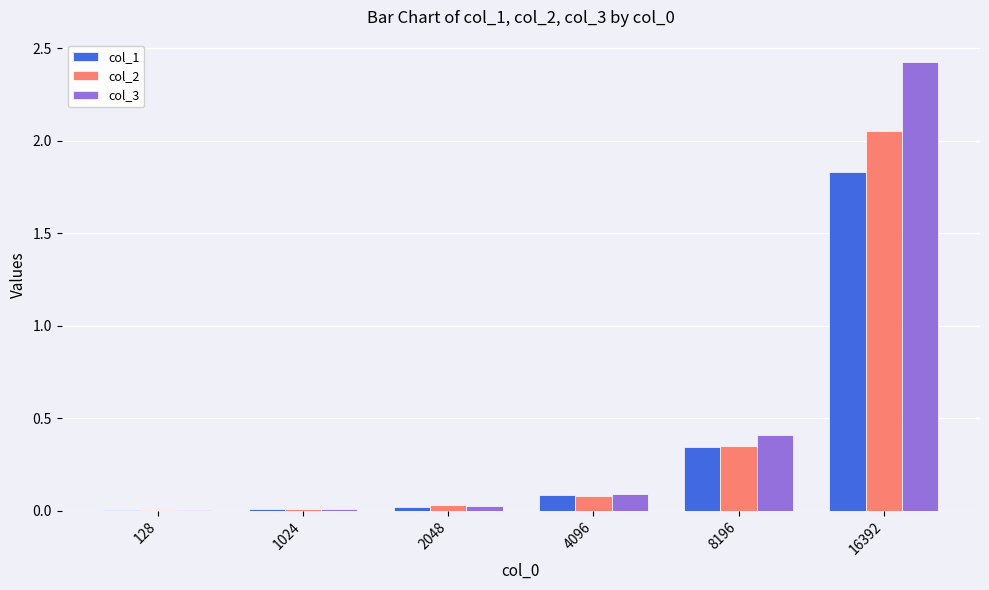

Which label corresponds to the largest value in the chart?

16392